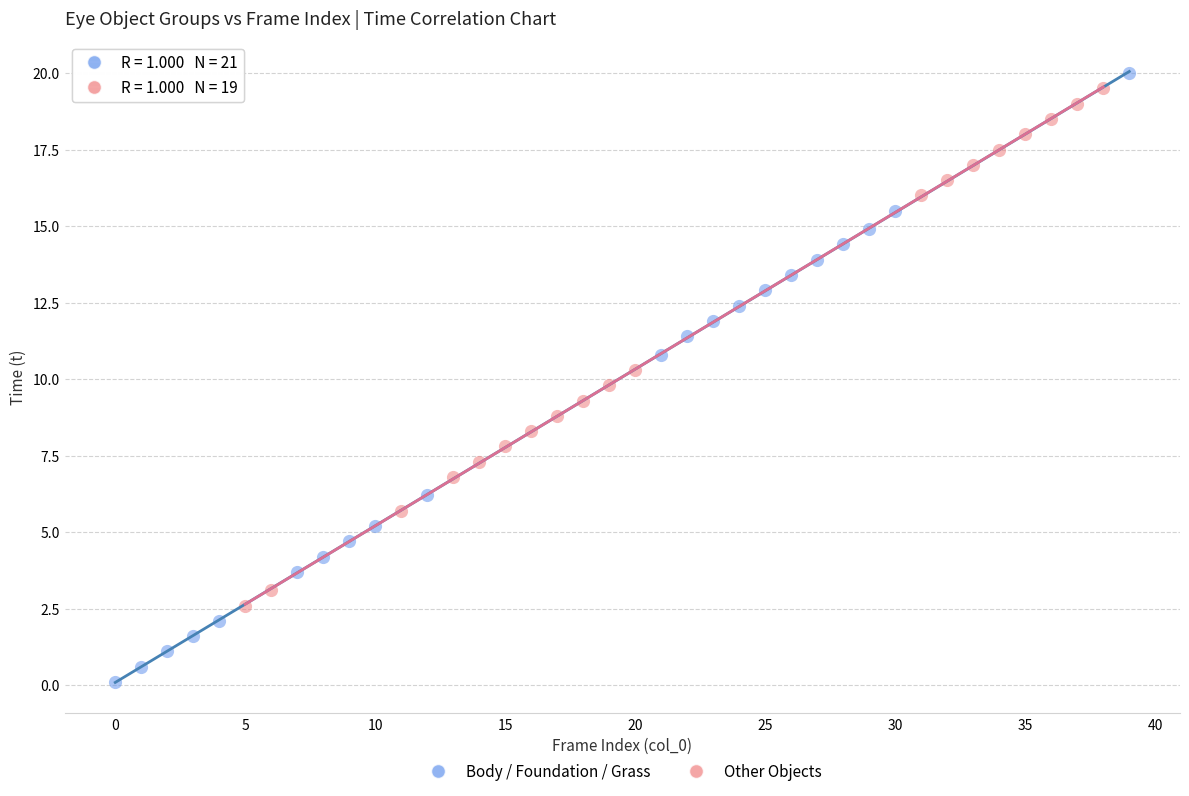

Which series has the widest spread of Y values?

Body / Foundation / Grass